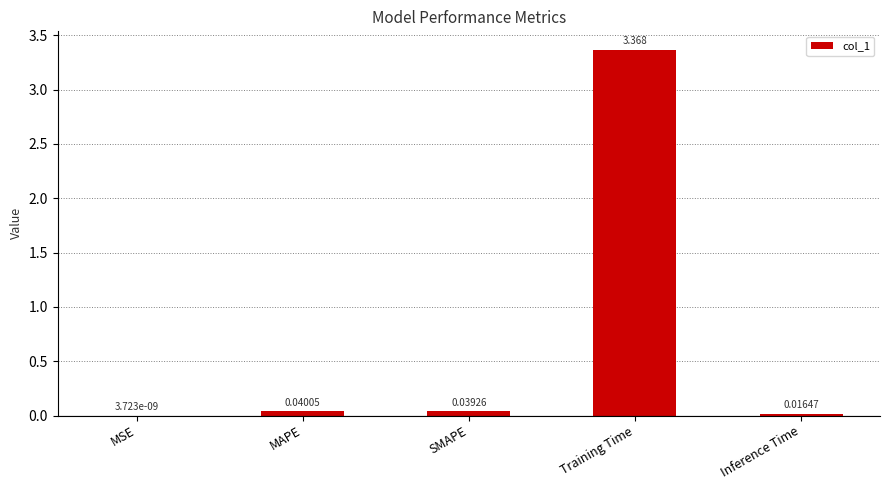

How many distinct data groups are displayed?

1